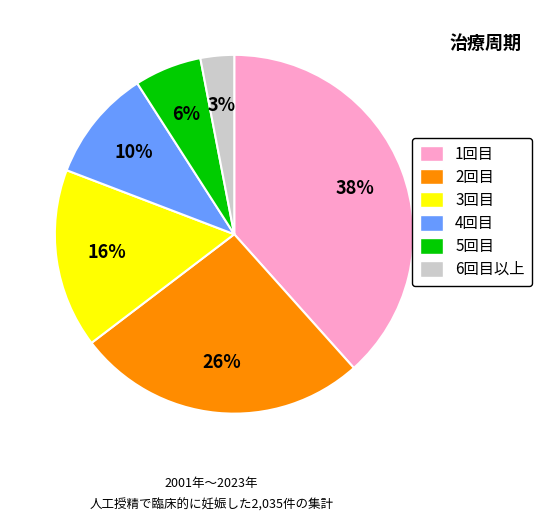

To the nearest percent, what is the average slice percentage?

17%